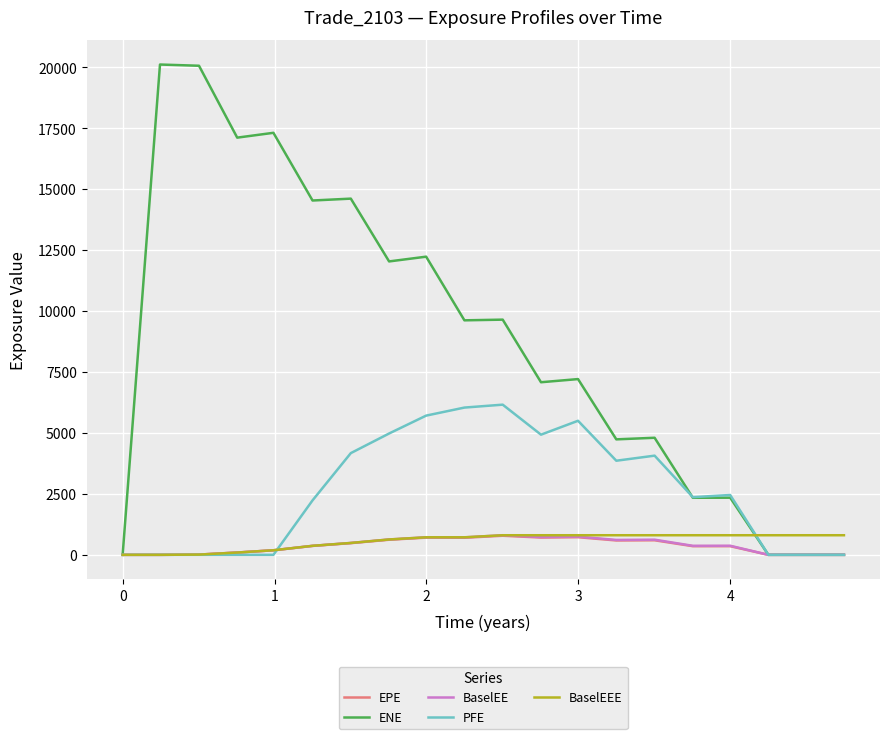

How many lines are shown in the chart?

5